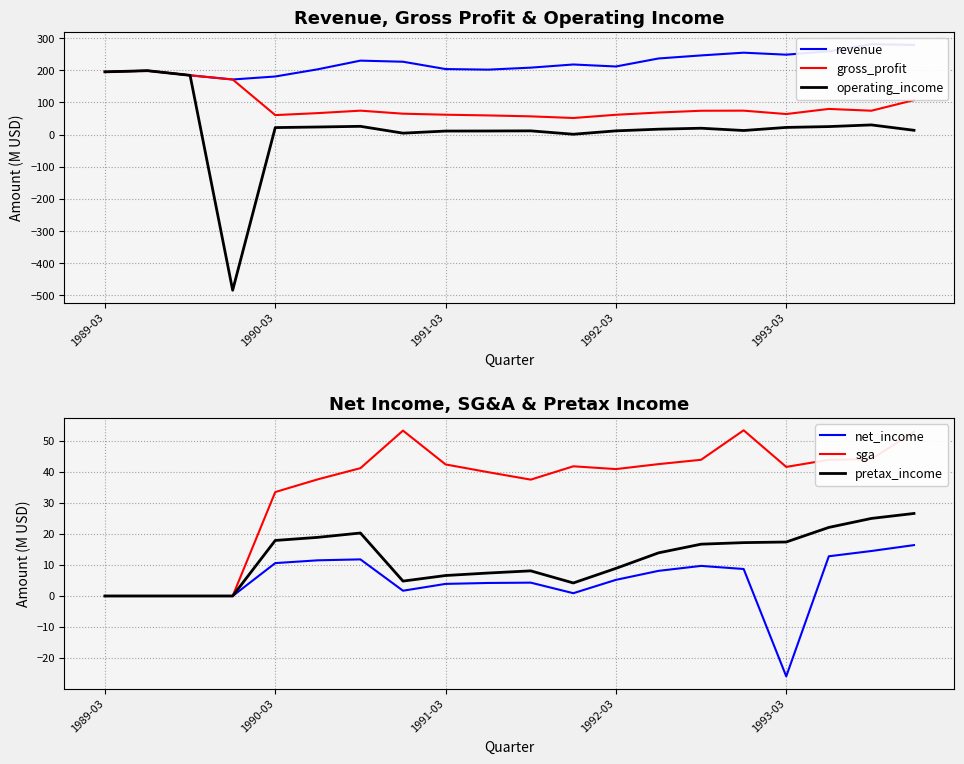

What is the highest value of the gross_profit series?

198.6